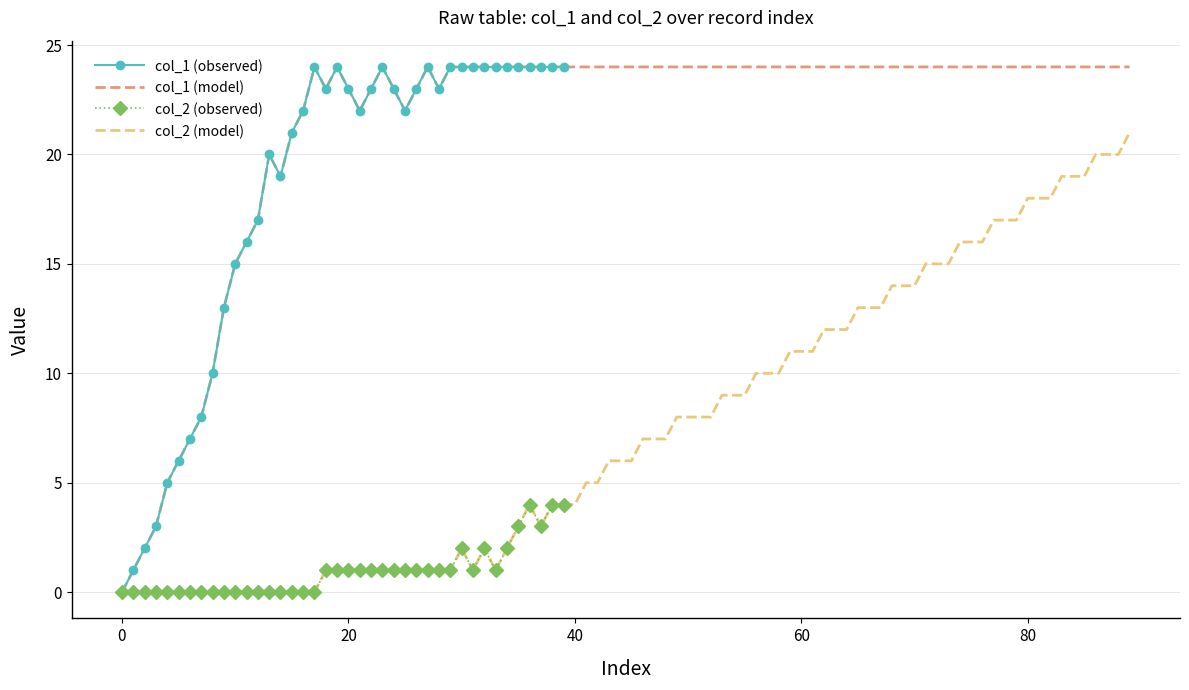

What are all the series names shown in the legend?

col_1, col_2